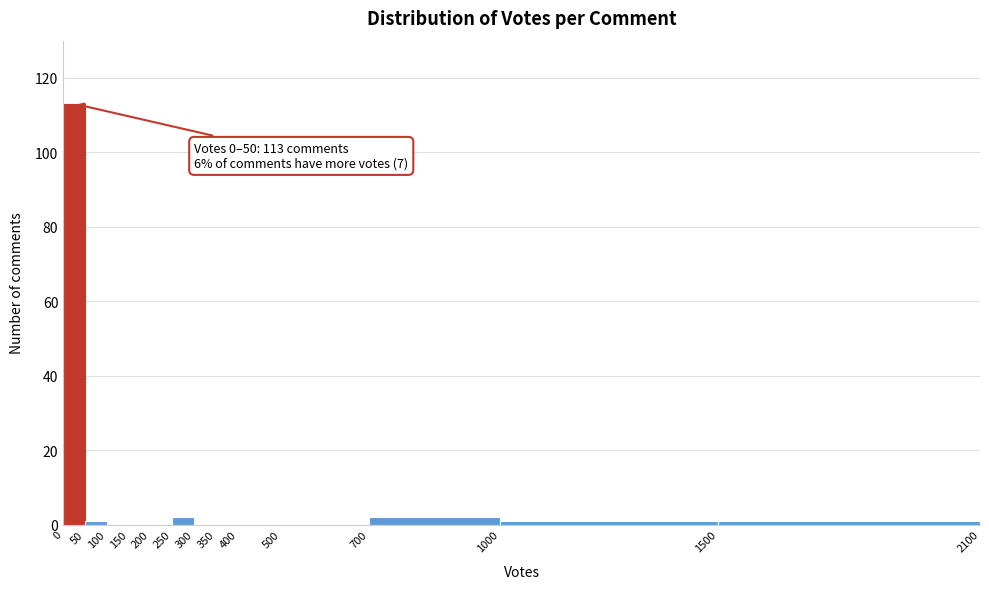

Which range on the x-axis has the tallest bar?

0 to 50